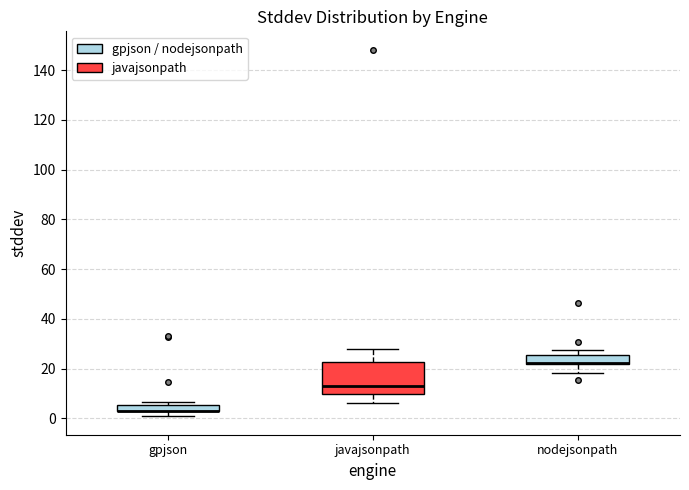

Where is the lower edge of the box for gpjson on the y-axis? The values are not printed on the chart, so give them approximately, as read against the axis.

2